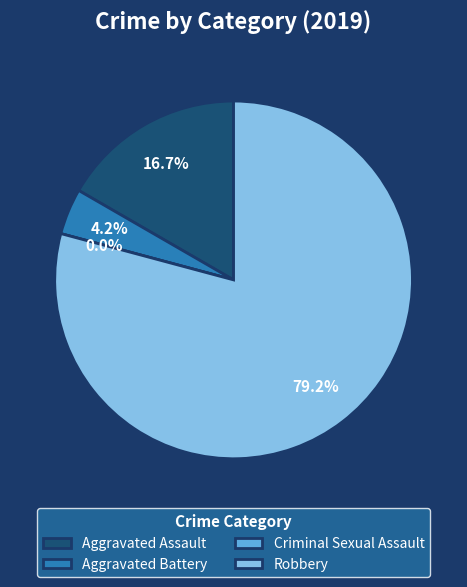

Approximately how many times larger is the value at Aggravated Assault compared to Robbery?

0.2